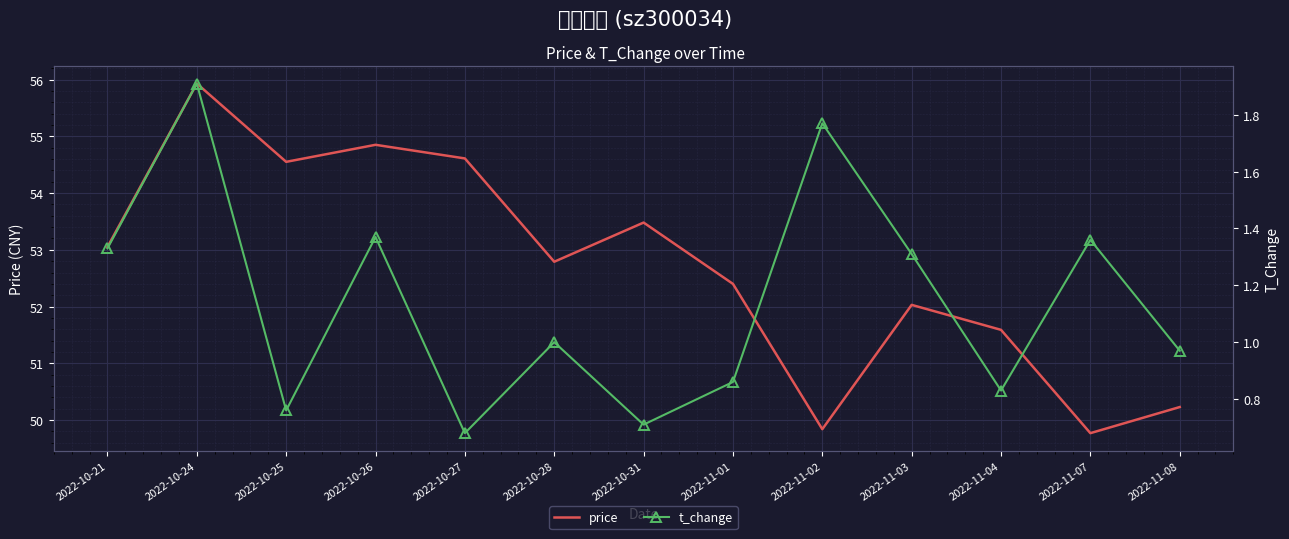

How many data points in t_change are less than 1?

6